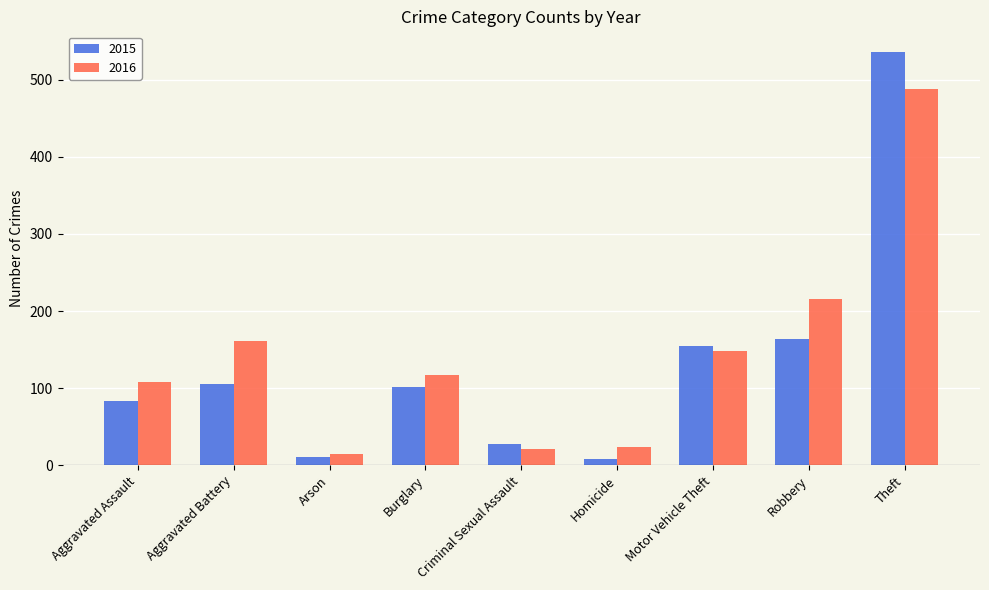

Between Arson and Theft, which series saw the biggest shift?

2015